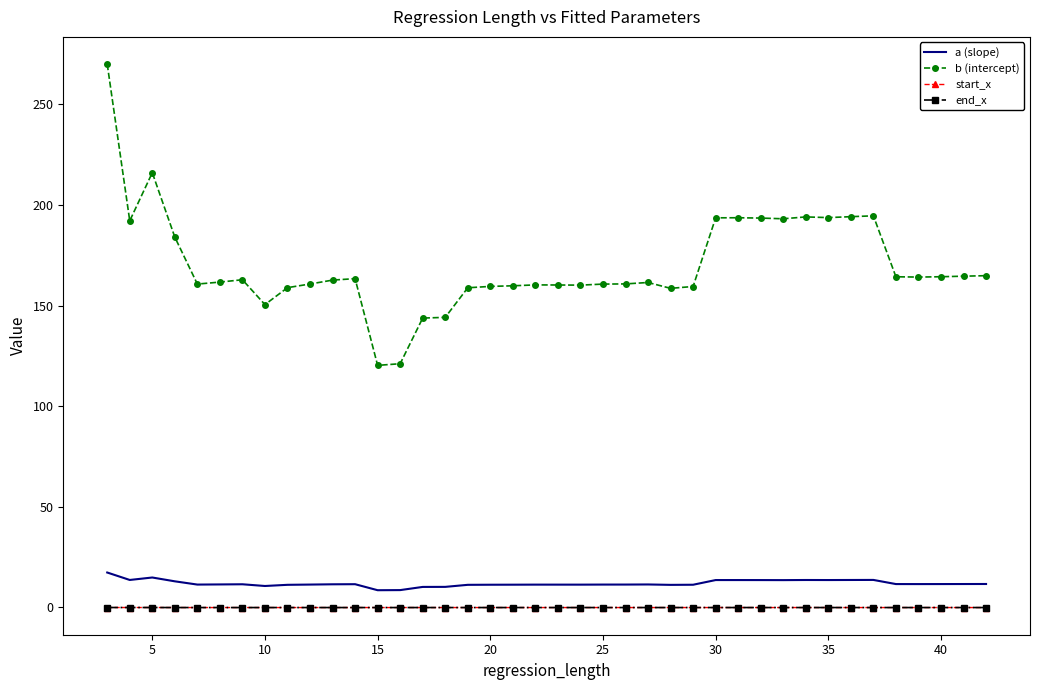

Which series has the widest spread of values?

b (intercept)